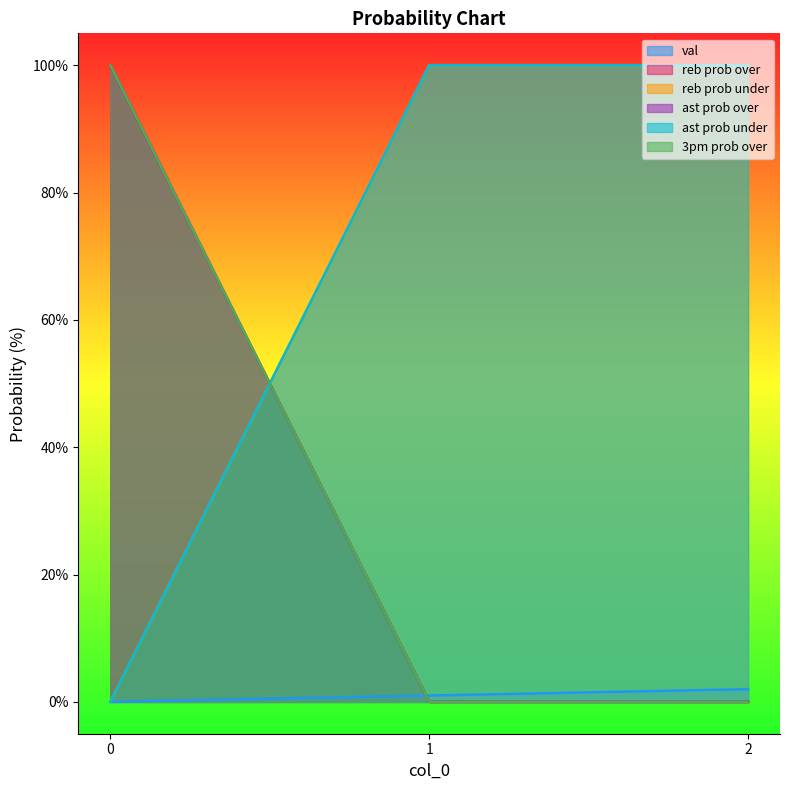

True or false: ast prob over has a value of -47 at 2.

False